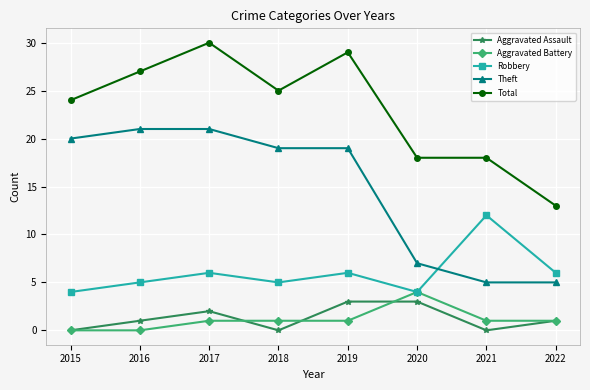

Does the chart have visible grid lines?

Yes